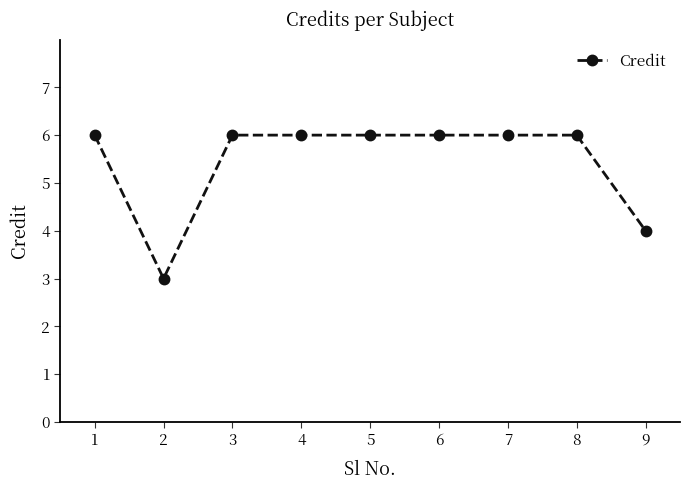

Where is the first local minimum?

2